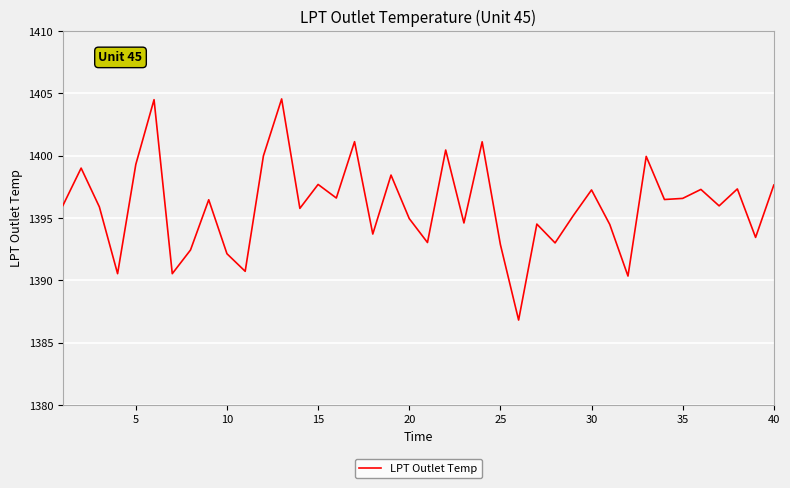

What is the minimum value shown in the chart?

1386.8